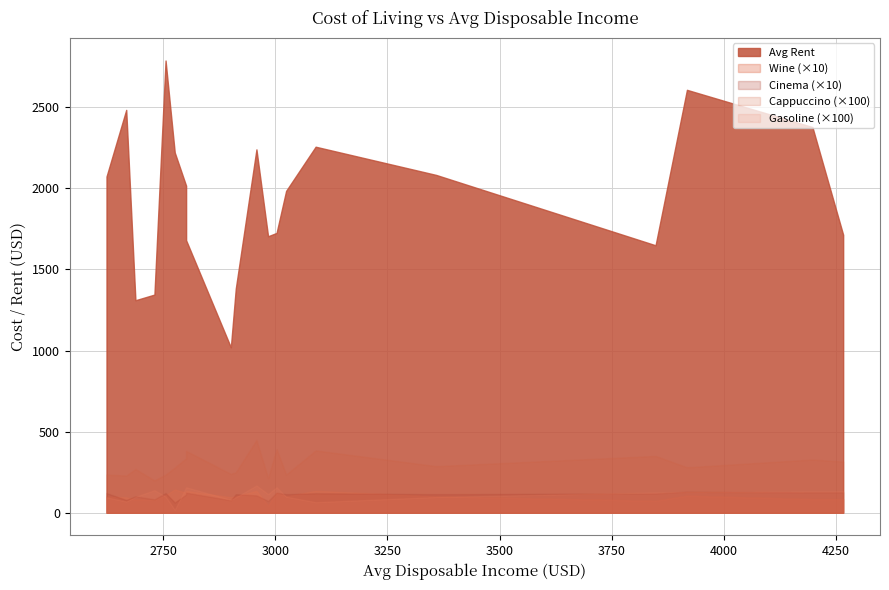

How many lines are shown in the chart?

5